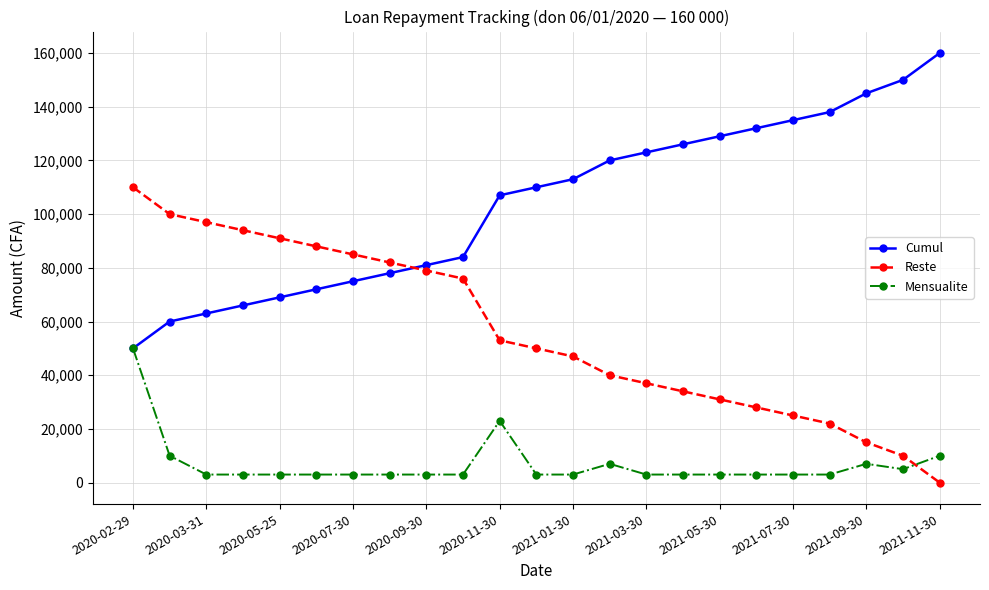

How many data points does each series have?

23